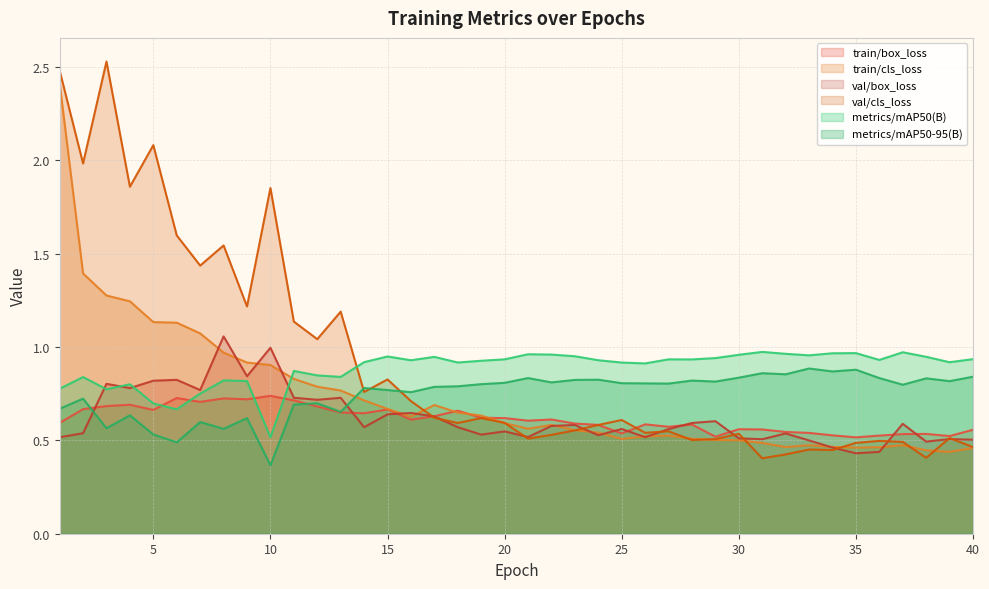

What is the minimum value for metrics/mAP50(B)?

0.5